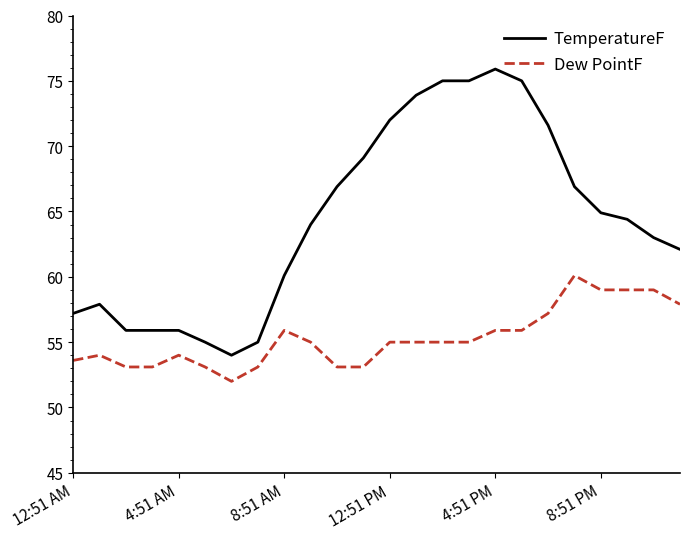

What is the lowest value of the TemperatureF series?

54.0